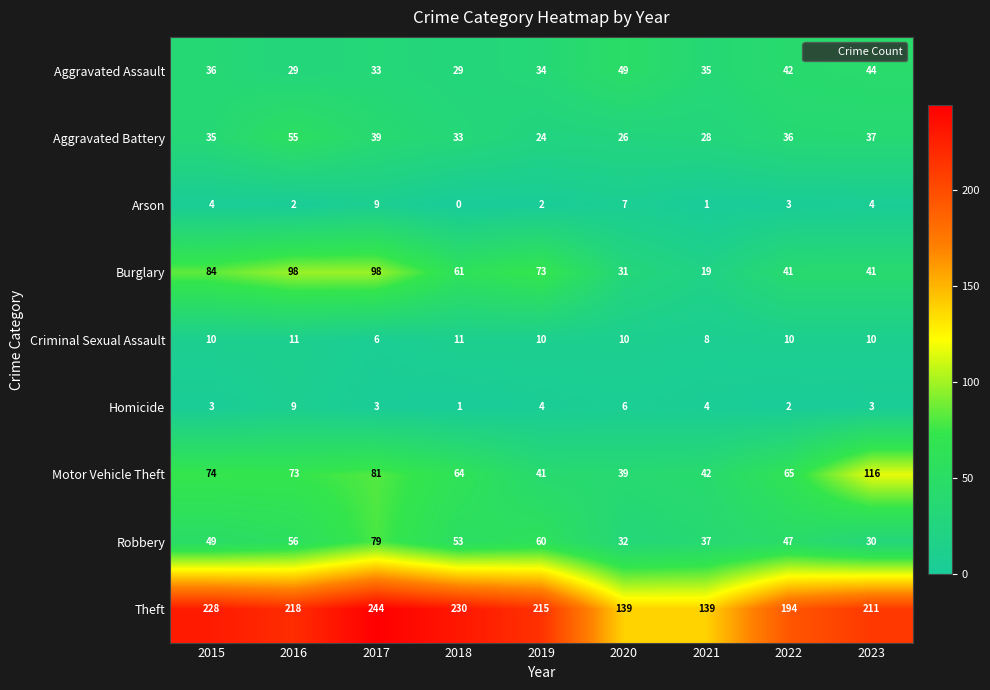

What is the spread (max minus min) of values at 2023?

208